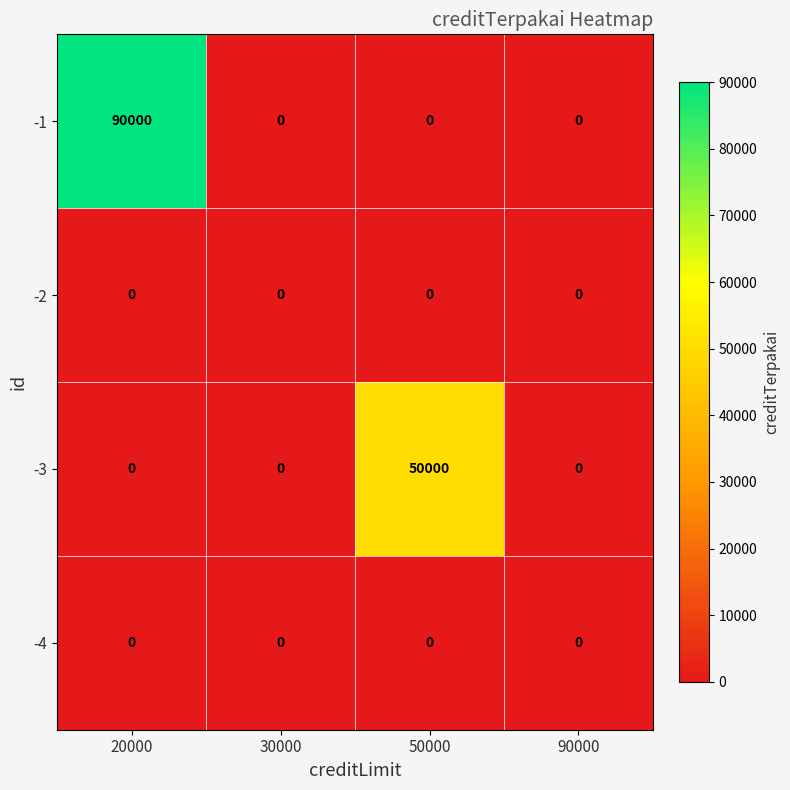

Count the number of data series in this chart.

4